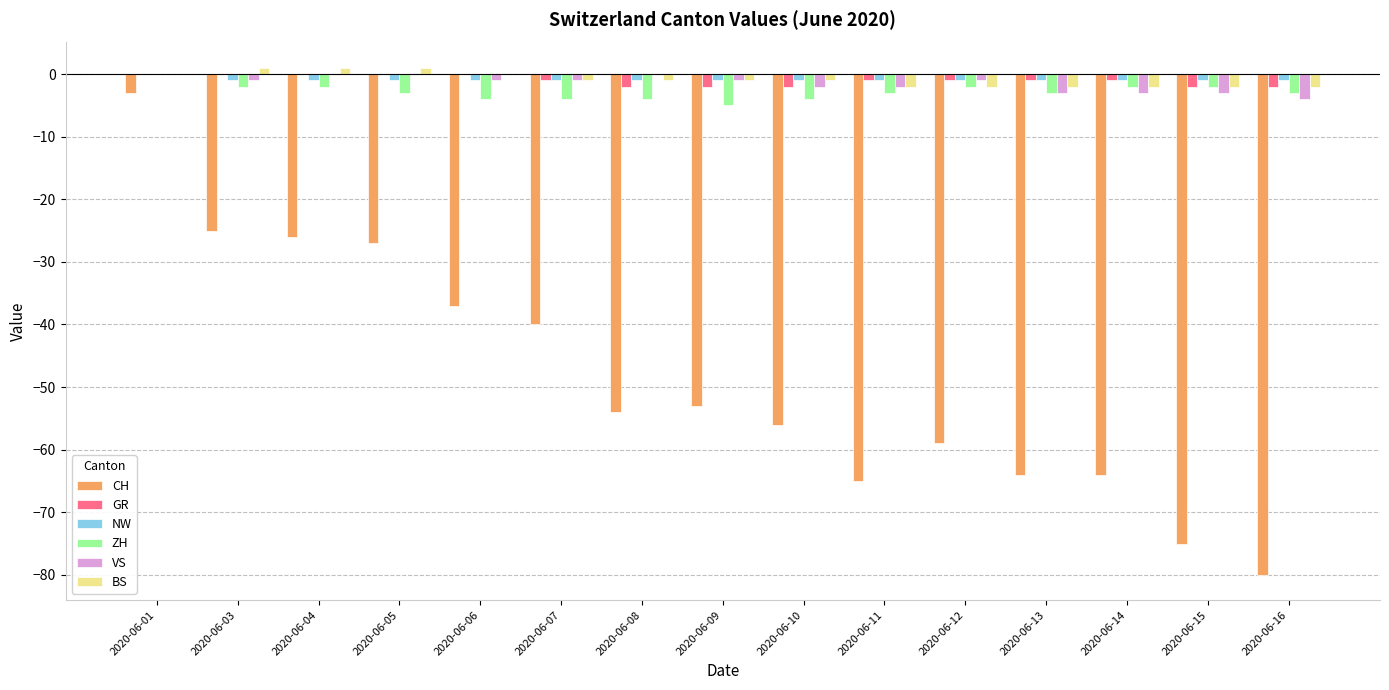

At which category is the sum across all series the highest?

2020-06-01